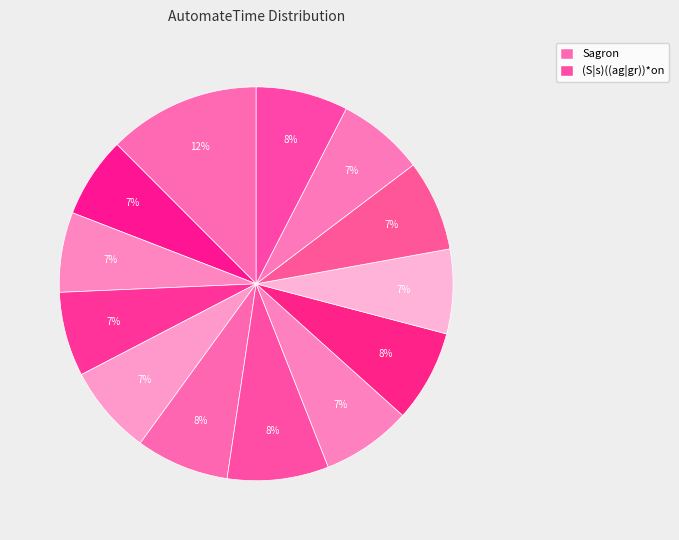

How many segments does this pie chart have?

13